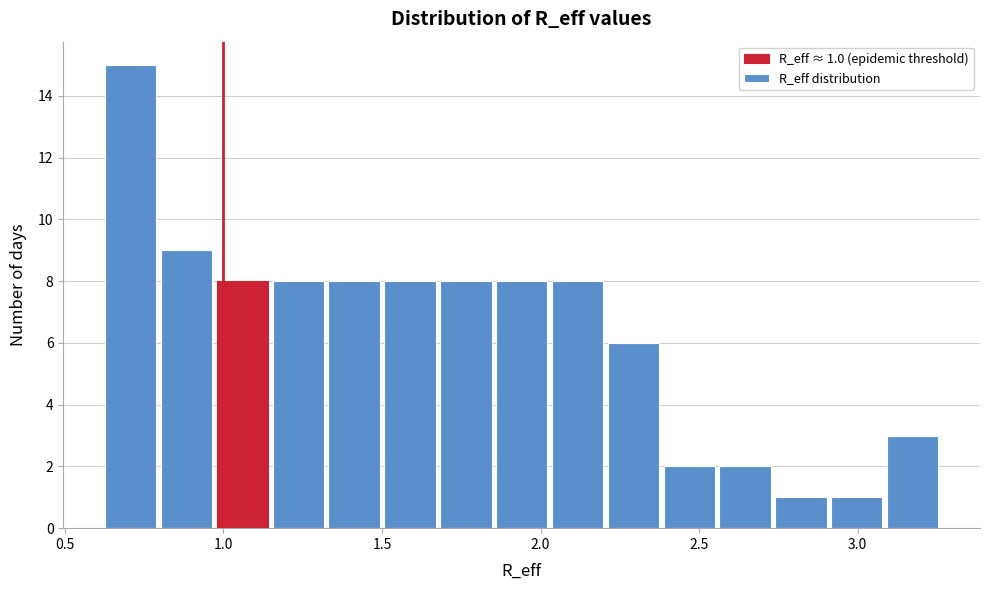

Read against the x-axis, roughly where is the centre of the tallest bar?

0.70